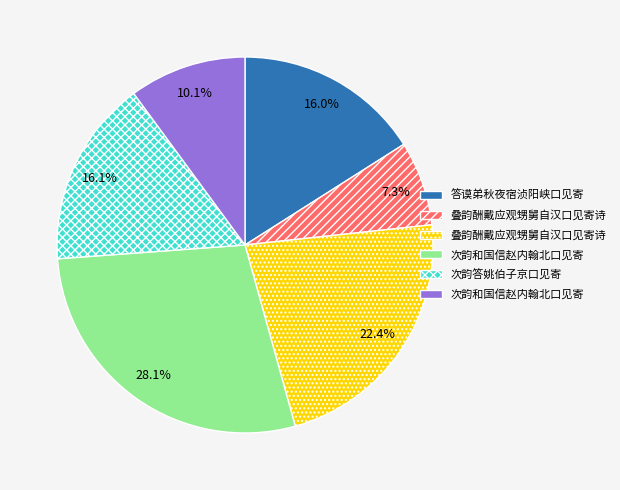

Is there a majority slice in this chart?

No